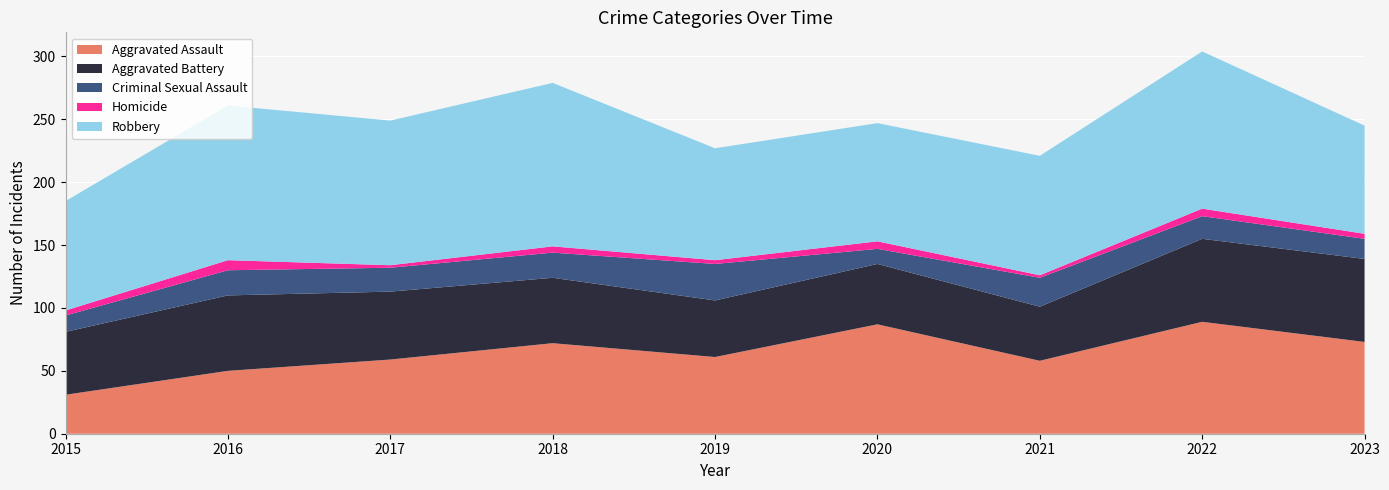

Reading left to right, transcribe all the data shown in this chart.

Aggravated Assault: 2015=31	2016=50	2017=59	2018=72	2019=61	2020=87	2021=58	2022=89	2023=73
Aggravated Battery: 2015=50	2016=60	2017=54	2018=52	2019=45	2020=48	2021=43	2022=66	2023=66
Criminal Sexual Assault: 2015=13	2016=20	2017=19	2018=20	2019=29	2020=12	2021=23	2022=18	2023=16
Homicide: 2015=4	2016=8	2017=2	2018=5	2019=3	2020=6	2021=2	2022=6	2023=4
Robbery: 2015=87	2016=123	2017=115	2018=130	2019=89	2020=94	2021=95	2022=125	2023=86